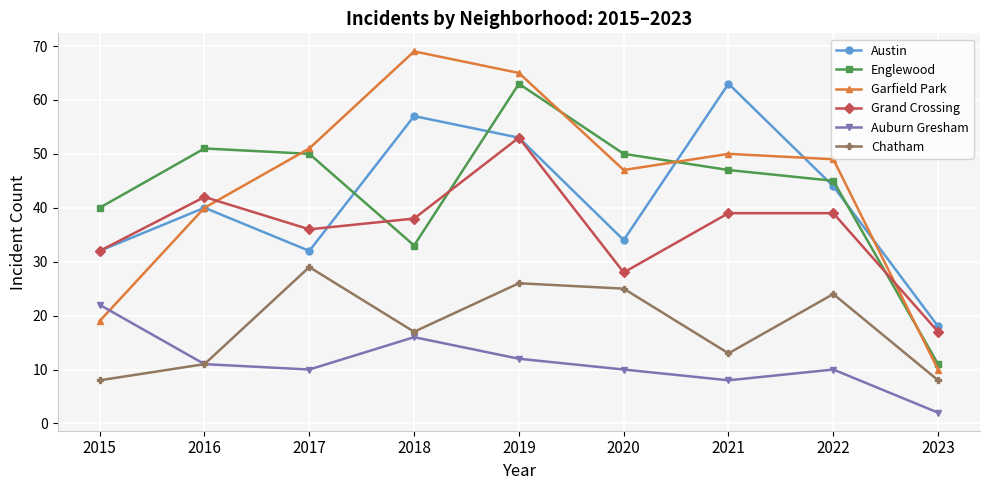

What is the difference between the maximum and minimum values in the Garfield Park series?

59